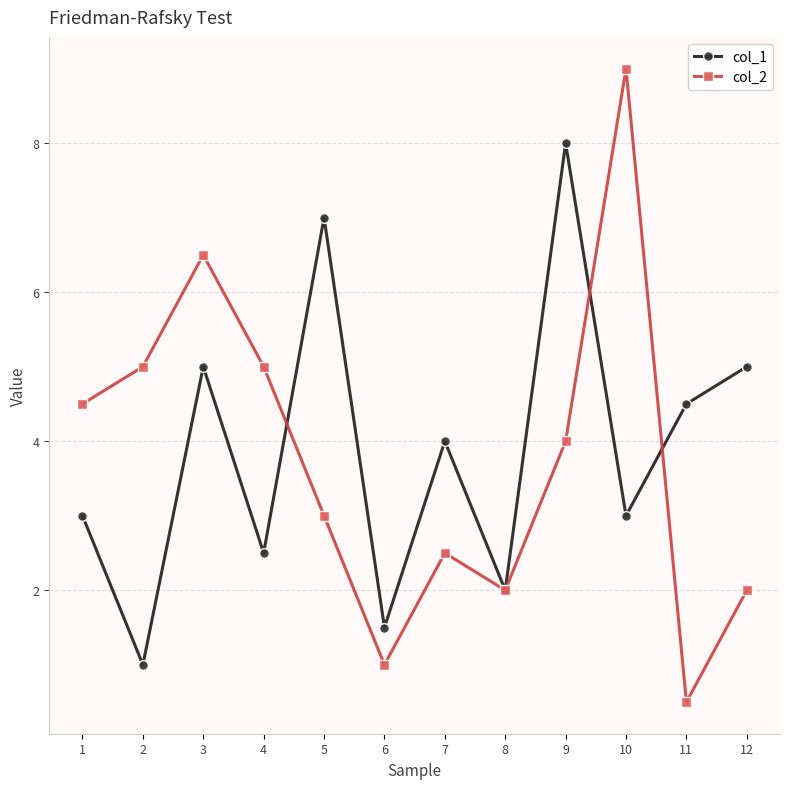

How many data points in col_2 are less than 4?

6